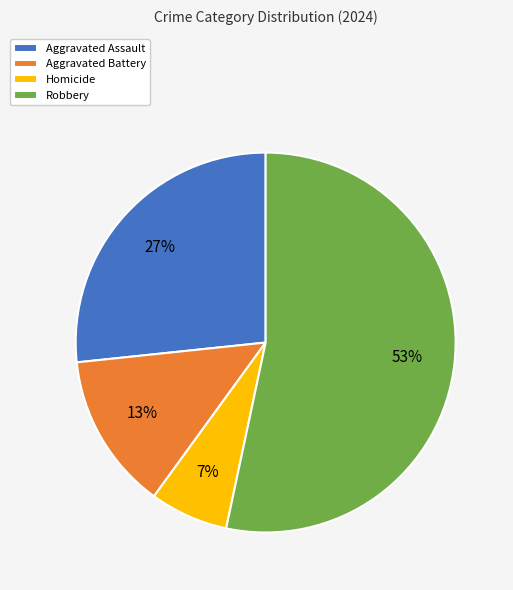

True or false: Aggravated Assault accounts for 27% of the total.

True